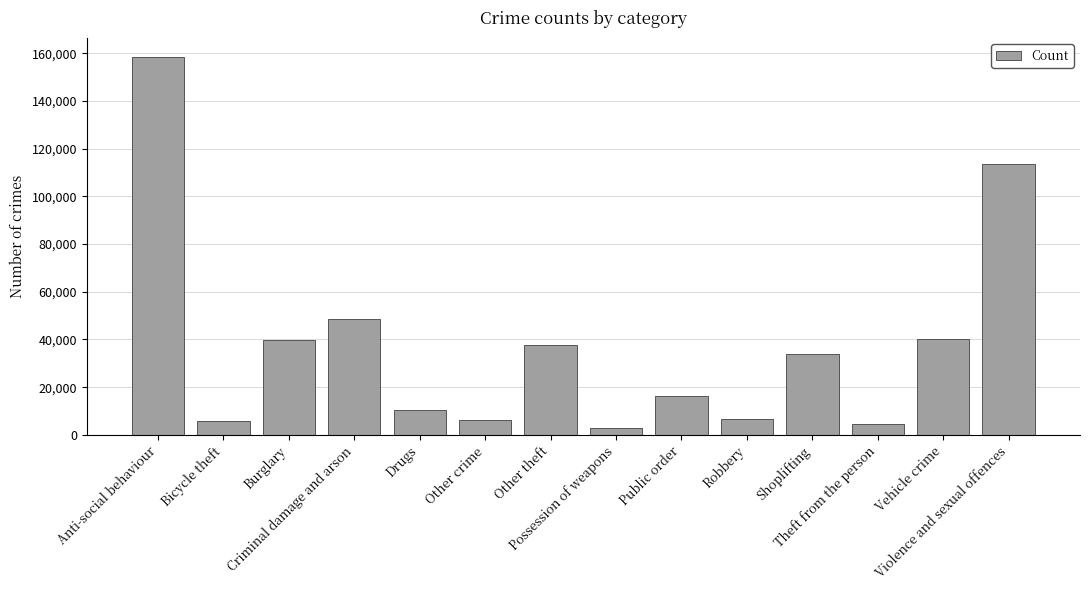

What is the label of the 14th bar from the right?

Anti-social behaviour